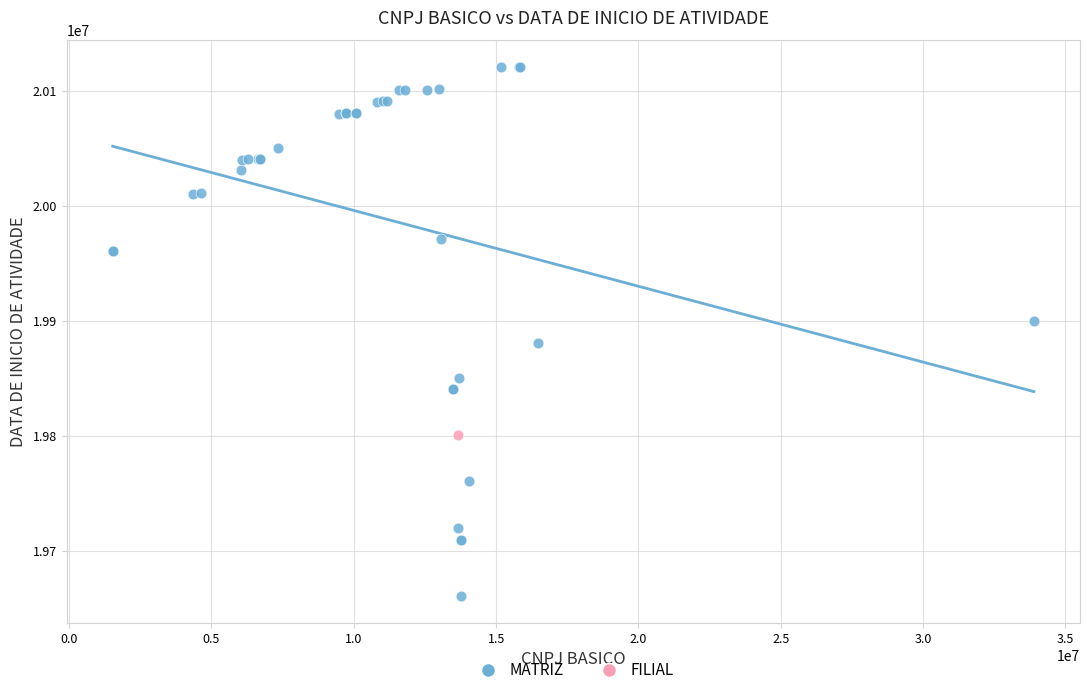

What are all the series names shown in the legend?

MATRIZ, FILIAL